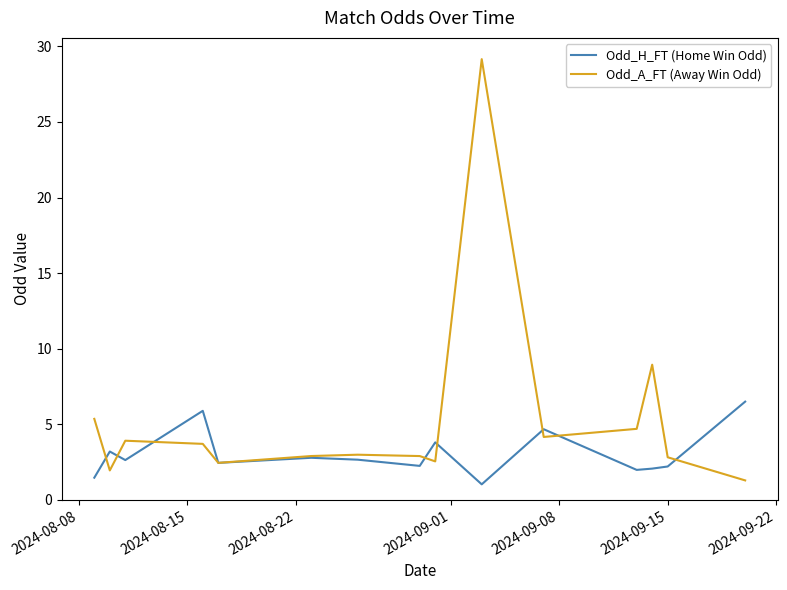

How many lines are shown in the chart?

2